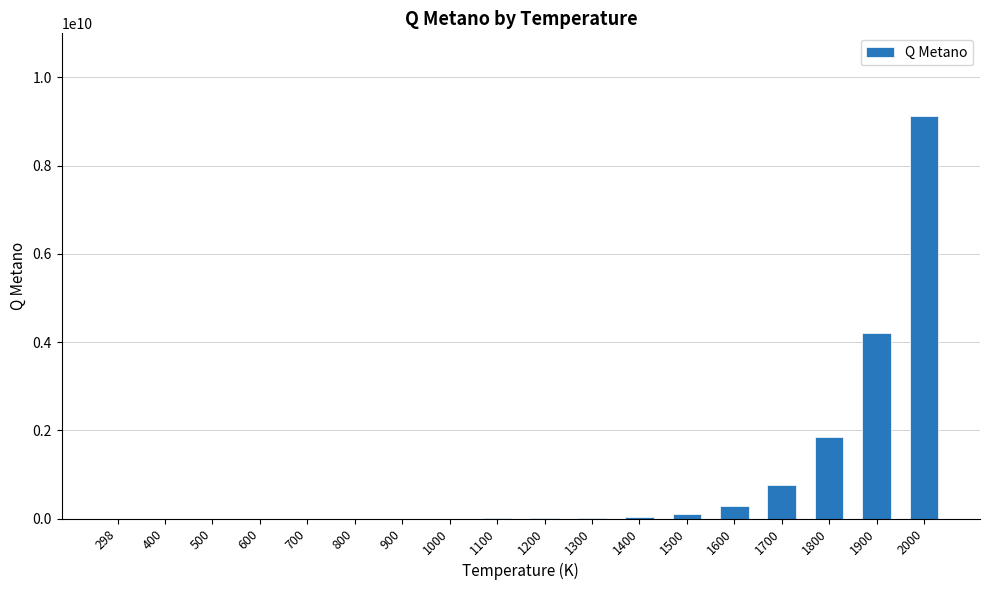

What is the average value?

909934230.9